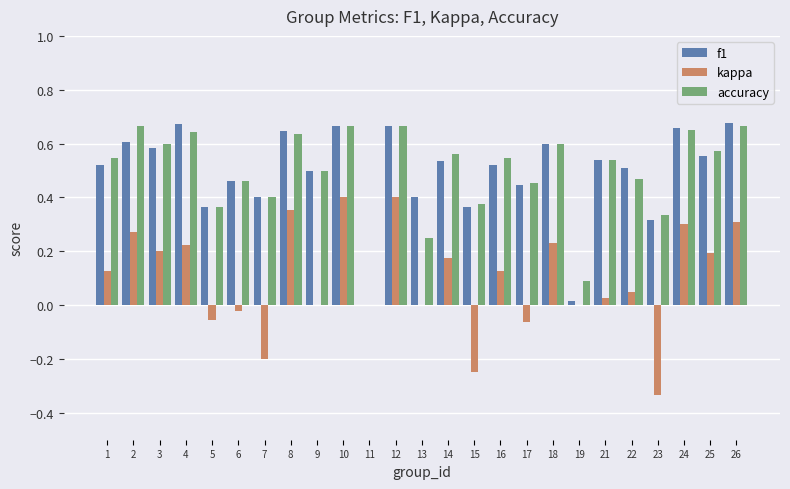

What is the total value across all series at 9?

1.0